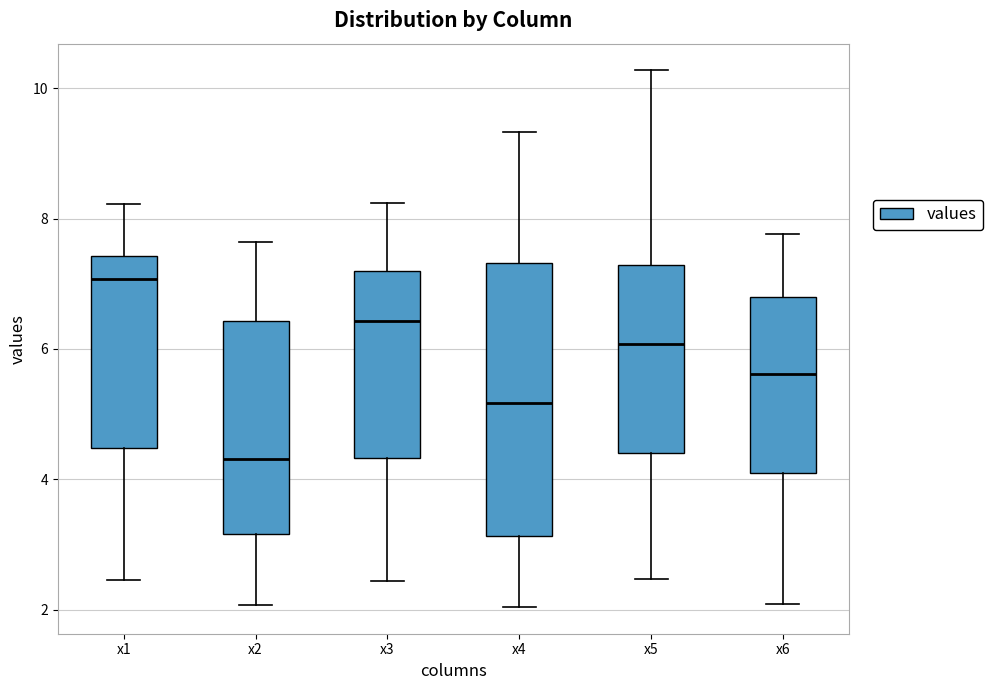

Reading left to right, transcribe this box plot: for each box, give where its median line is, the range the box spans, and where its two whiskers end, as read against the y-axis. The values are not printed on the chart, so give them approximately, as read against the axis.

x1: median 7.0, box 4.4 to 7.4, whiskers 2.4 to 8.2
x2: median 4.4, box 3.2 to 6.4, whiskers 2.0 to 7.6
x3: median 6.4, box 4.4 to 7.2, whiskers 2.4 to 8.2
x4: median 5.2, box 3.2 to 7.4, whiskers 2.0 to 9.4
x5: median 6.0, box 4.4 to 7.2, whiskers 2.4 to 10.2
x6: median 5.6, box 4.2 to 6.8, whiskers 2.0 to 7.8